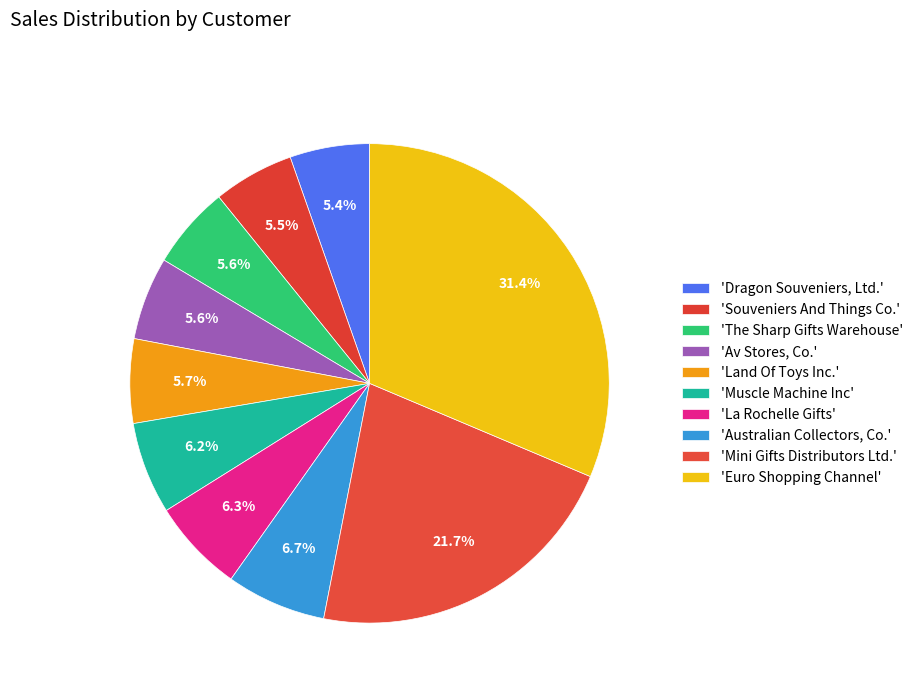

Rank the categories by value from lowest to highest.

Dragon Souveniers, Ltd., Souveniers And Things Co., The Sharp Gifts Warehouse, Av Stores, Co., Land Of Toys Inc., Muscle Machine Inc, La Rochelle Gifts, Australian Collectors, Co., Mini Gifts Distributors Ltd., Euro Shopping Channel